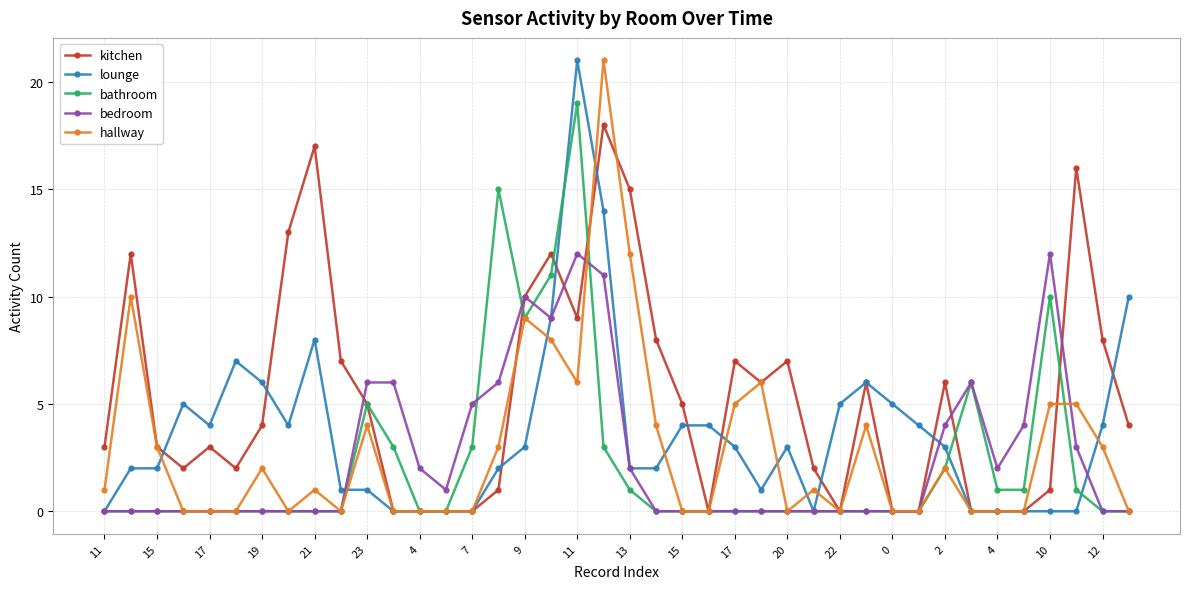

Reading right to left, transcribe all the data shown in this chart.

kitchen: 4	8	16	1	0	0	0	6	0	0	6	0	2	7	6	7	0	5	8	15	18	9	12	10	1	0	0	0	0	5	7	17	13	4	2	3	2	3	12	3
lounge: 10	4	0	0	0	0	0	3	4	5	6	5	0	3	1	3	4	4	2	2	14	21	9	3	2	0	0	0	0	1	1	8	4	6	7	4	5	2	2	0
bathroom: 0	0	1	10	1	1	6	2	0	0	0	0	0	0	0	0	0	0	0	1	3	19	11	9	15	3	0	0	3	5	0	0	0	0	0	0	0	0	0	0
bedroom: 0	0	3	12	4	2	6	4	0	0	0	0	0	0	0	0	0	0	0	2	11	12	9	10	6	5	1	2	6	6	0	0	0	0	0	0	0	0	0	0
hallway: 0	3	5	5	0	0	0	2	0	0	4	0	1	0	6	5	0	0	4	12	21	6	8	9	3	0	0	0	0	4	0	1	0	2	0	0	0	3	10	1